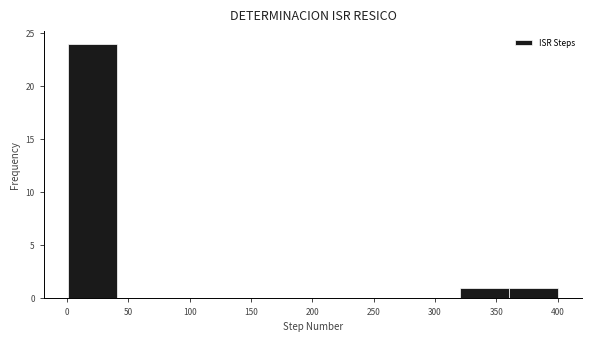

Reading left to right, list every bar in this chart as the range it spans on the x-axis followed by its height. Neither the bar edges nor the heights are printed on the chart, so give them approximately, as read against the axes.

0 to 40: 24
40 to 80: 0
80 to 120: 0
120 to 160: 0
160 to 200: 0
200 to 240: 0
240 to 280: 0
280 to 320: 0
320 to 360: 1
360 to 400: 1